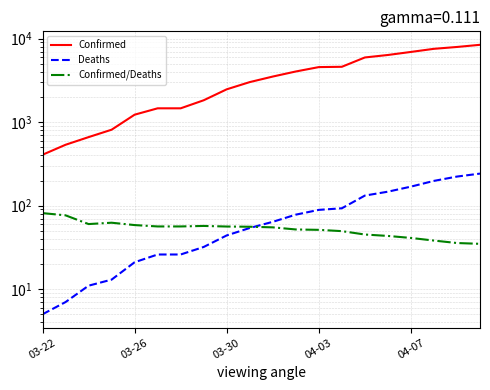

What position from the right is 13?

7